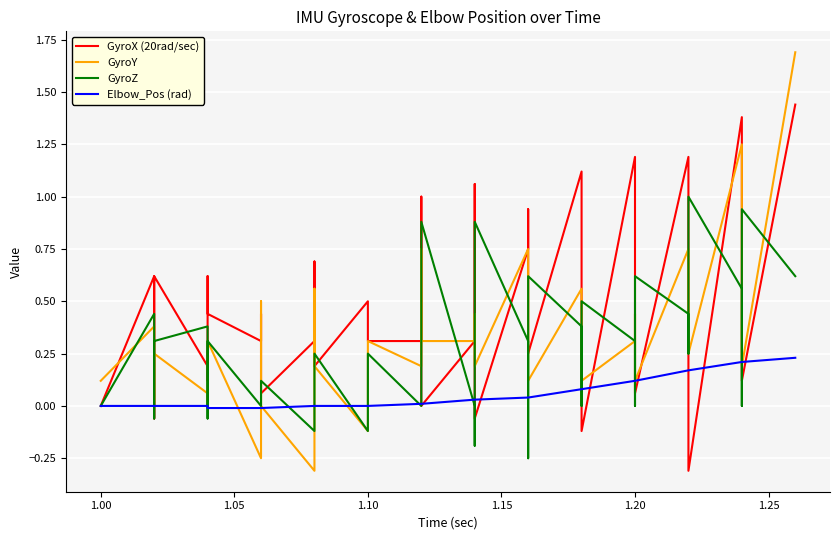

List the series in order of their overall mean, highest first.

GyroX (20rad/sec), GyroY, GyroZ, Elbow_Pos (rad)